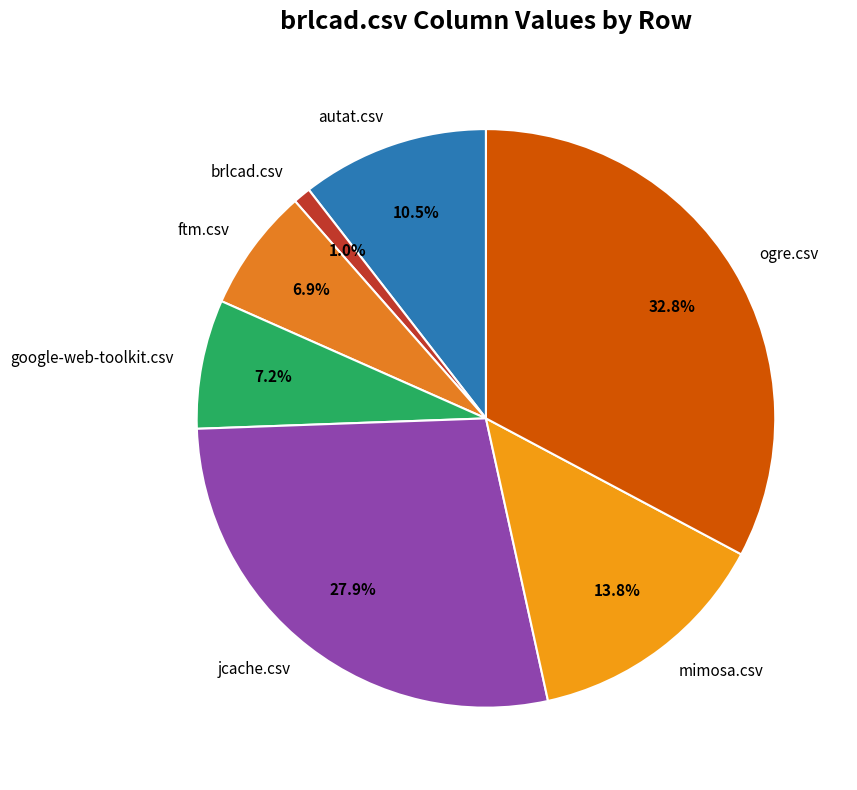

To the nearest percent, what portion does google-web-toolkit.csv represent?

7%